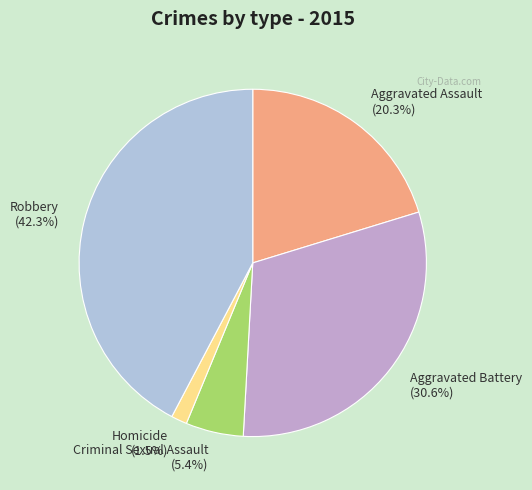

Rank the categories by value from highest to lowest.

Robbery, Aggravated Battery, Aggravated Assault, Criminal Sexual Assault, Homicide